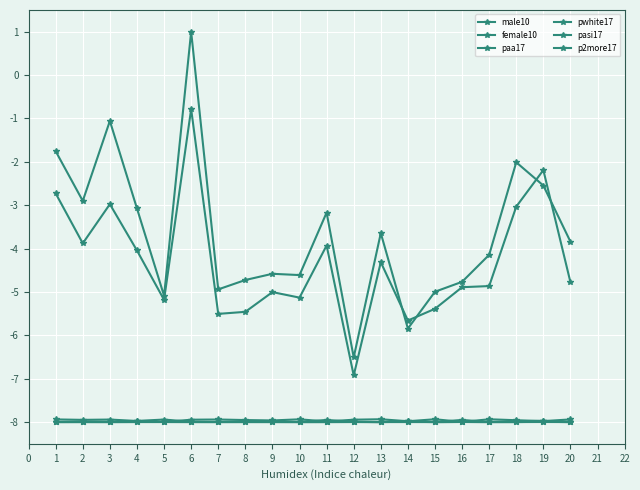

How many interior local valleys does the pasi17 series have?

5